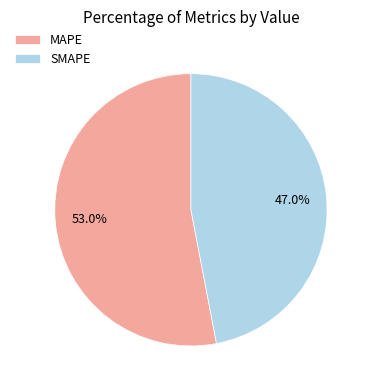

Is it true that MAPE is 53% of the pie?

True